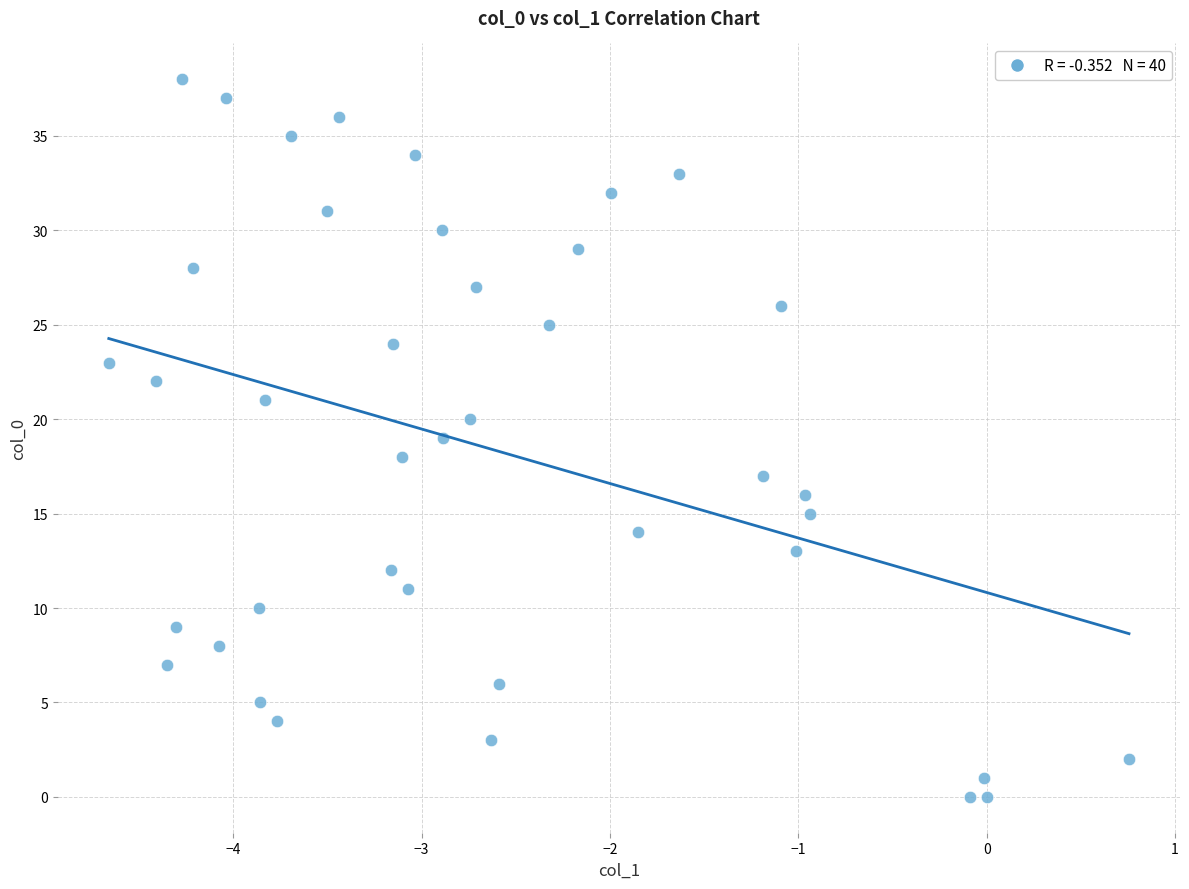

What is the range of Y values (max minus min)?

38